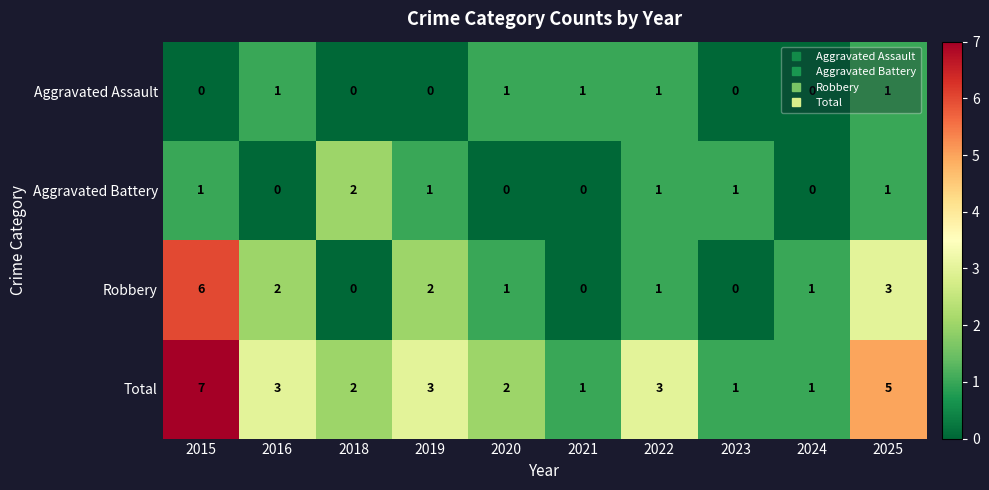

The value of Aggravated Battery at 2023 is 1. True or false?

True